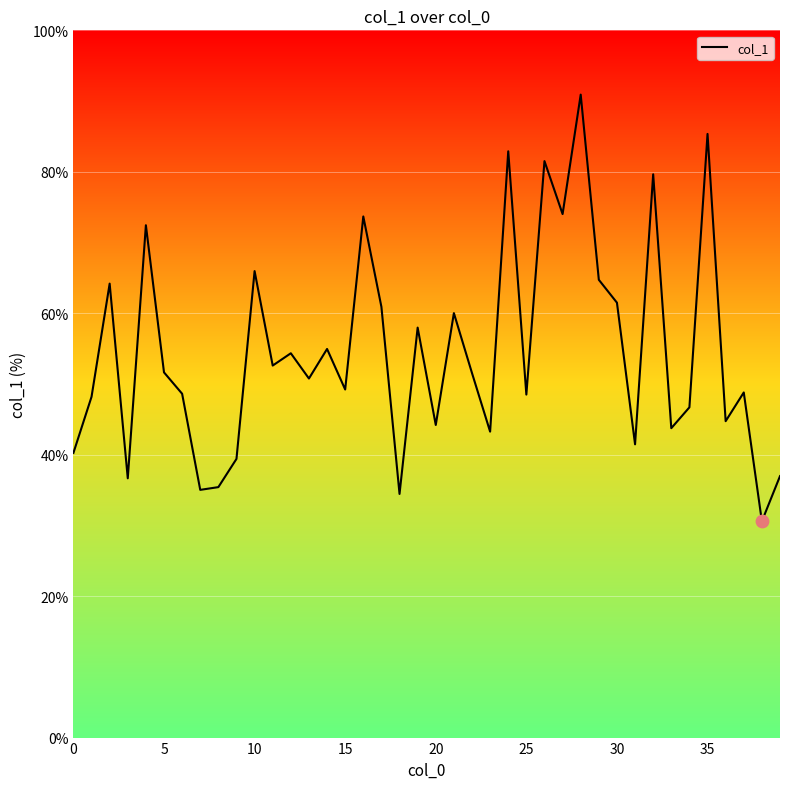

What is the change in value from 19 to 36?

-13.2